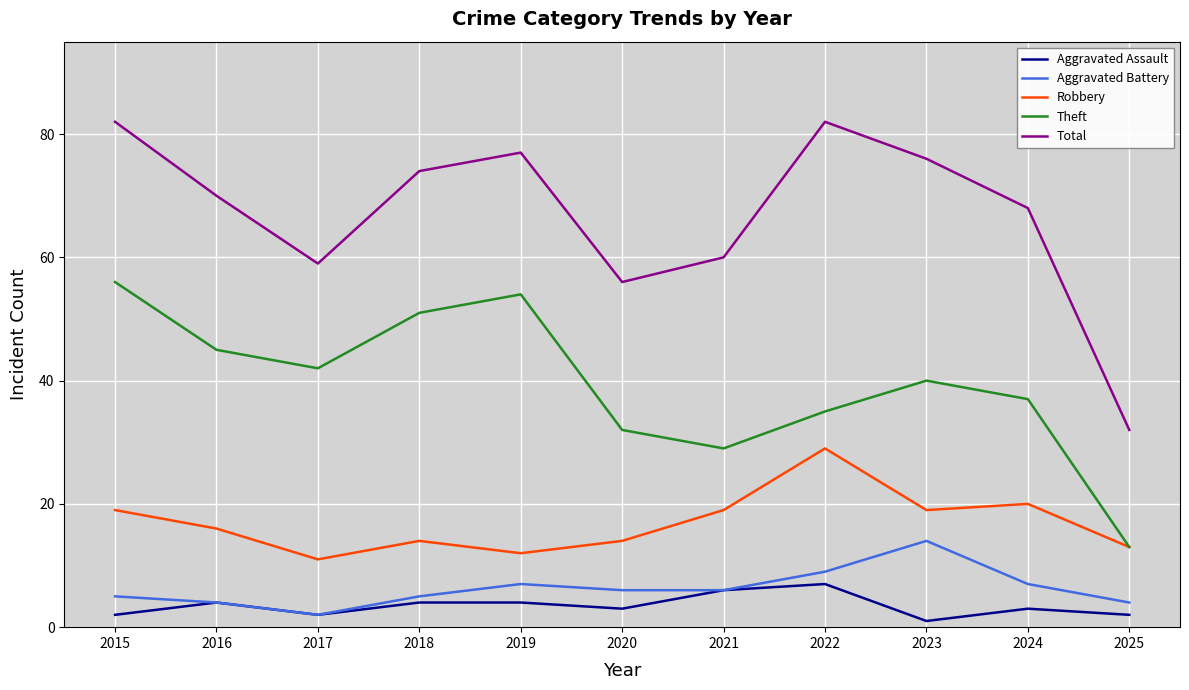

The value of Aggravated Battery at 2020 is 3. True or false?

False